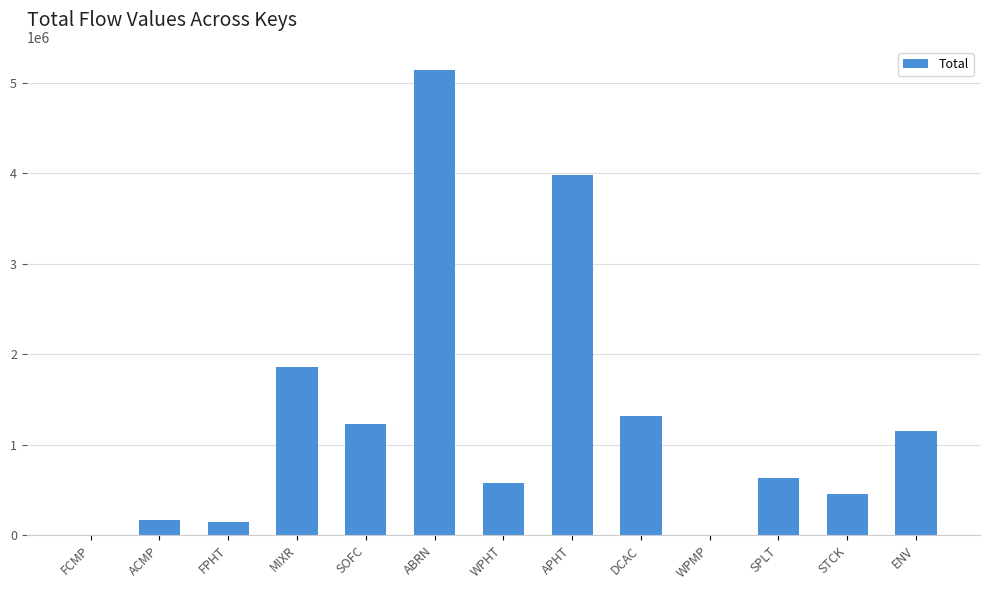

What value does the data have at DCAC?

1320710.2